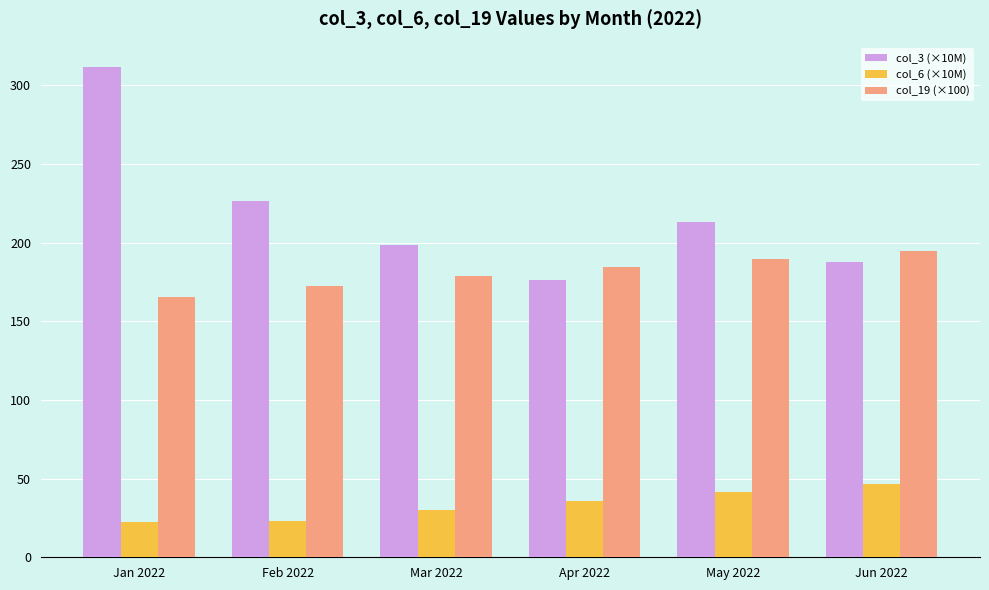

The value of col_6 (×10M) at Feb 2022 is 7.9. True or false?

False